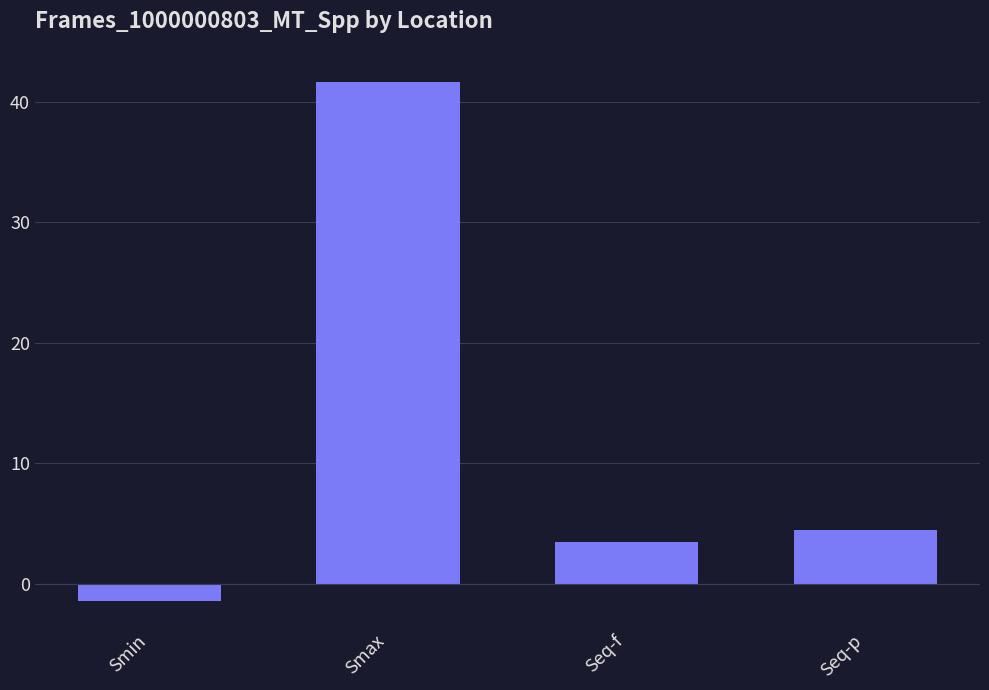

Which has a higher value, Seq-p or Seq-f?

Seq-p